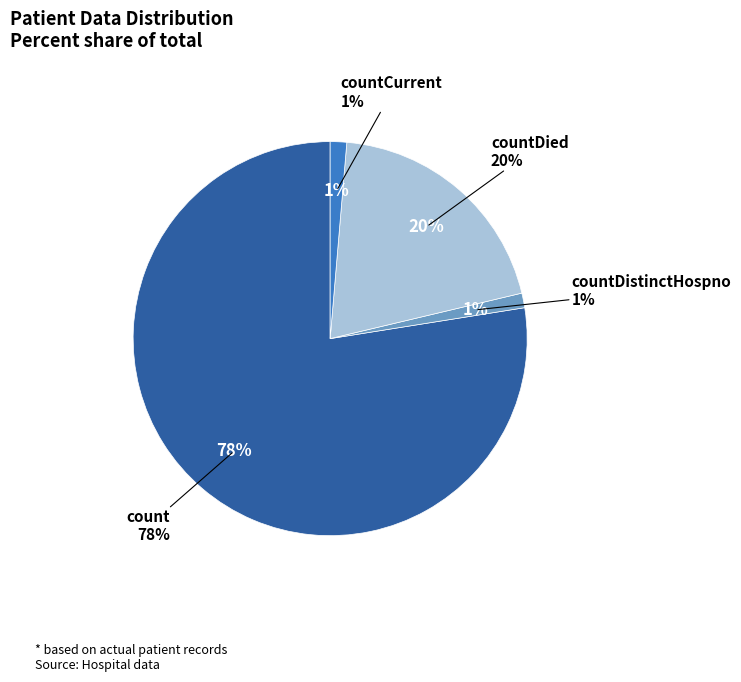

How many segments does this pie chart have?

4